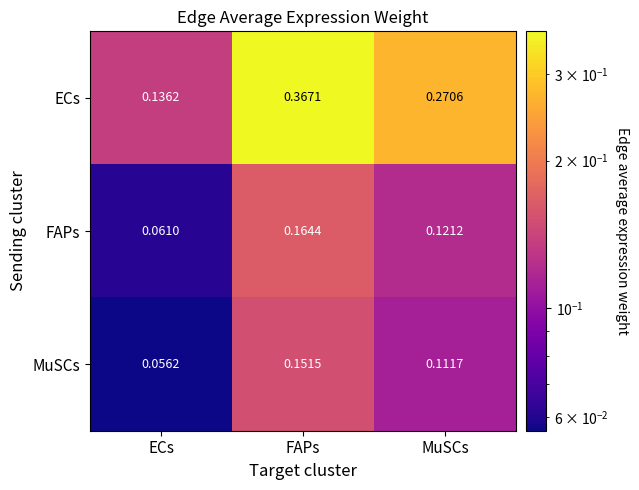

At which label is MuSCs closest to 0?

ECs